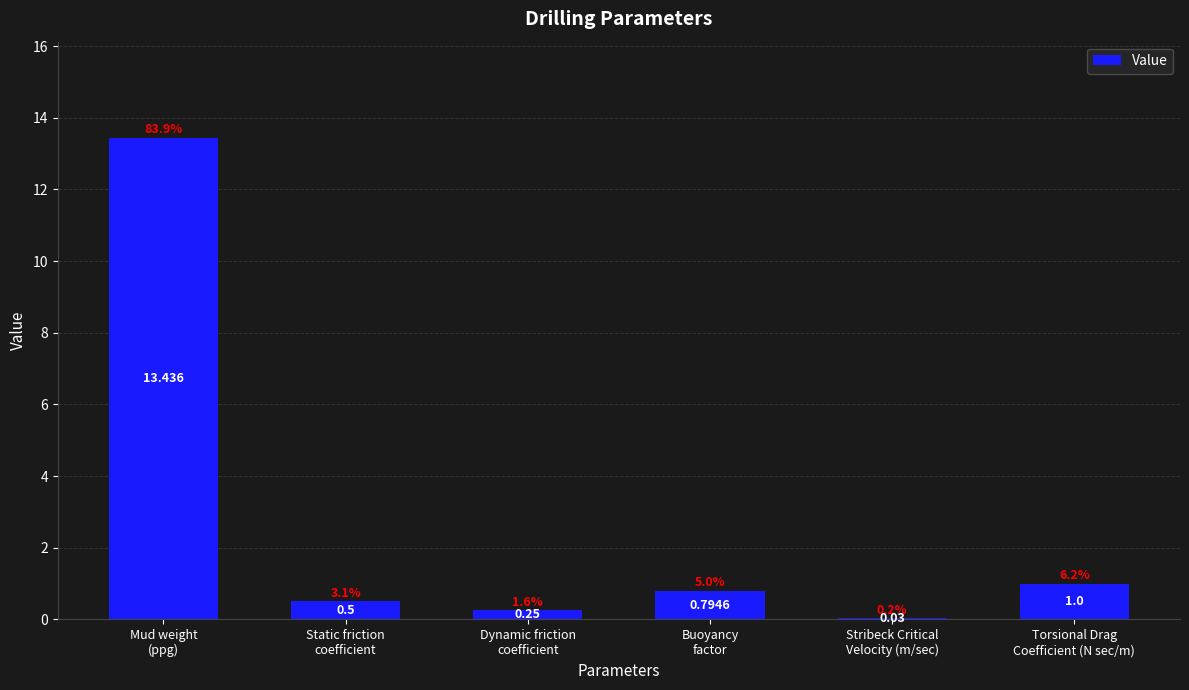

The chart shows a value of 13.4 at Mud weight
(ppg). True or false?

True